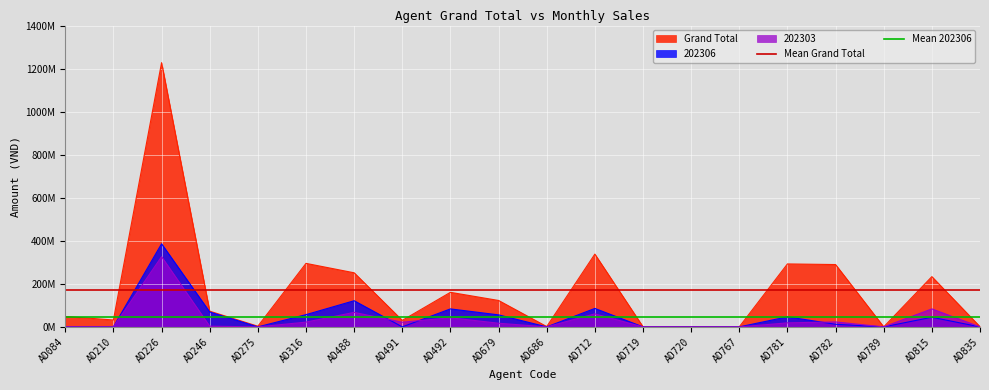

What is the value of the Mean Grand Total point at the 1st from the left?

170111184.6